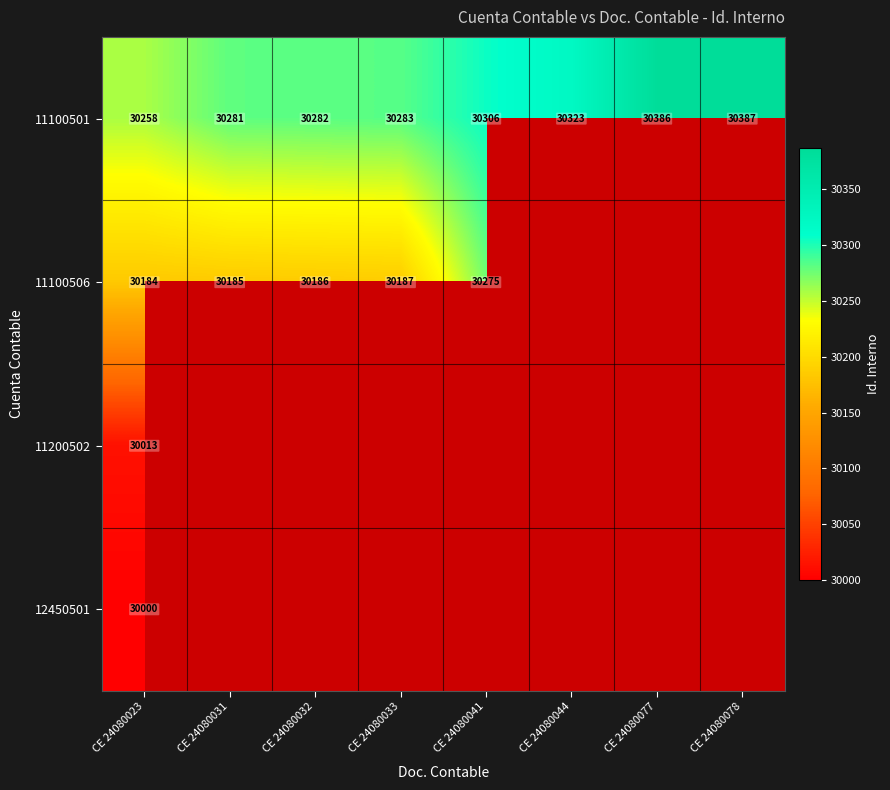

What is the minimum value for 11100501?

30258